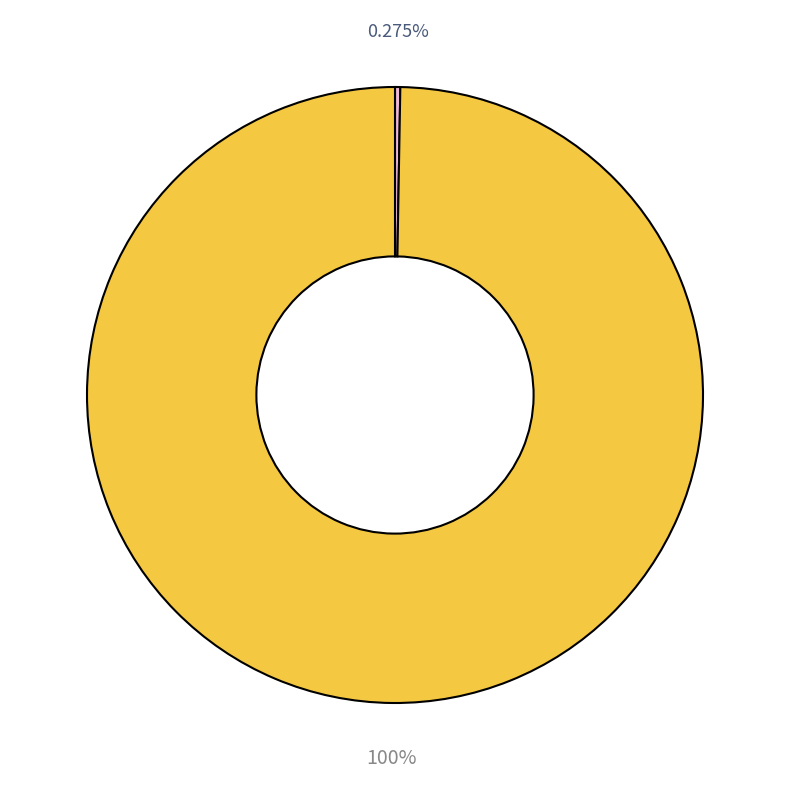

Does any single category account for the majority?

Yes